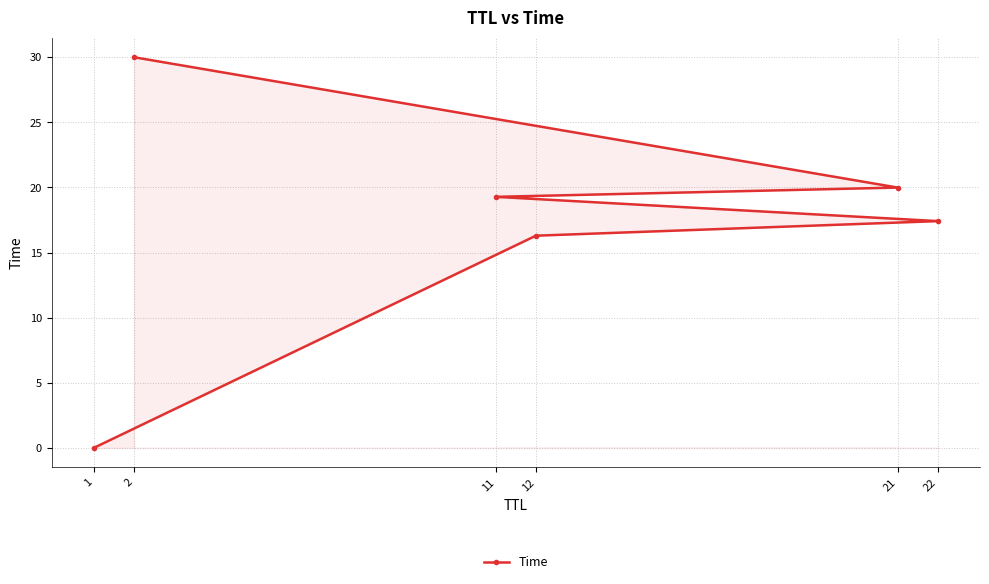

Reading left to right, list all the values displayed in this chart.

1=0.0	12=16.3	22=17.4	11=19.3	21=20.0	2=30.0